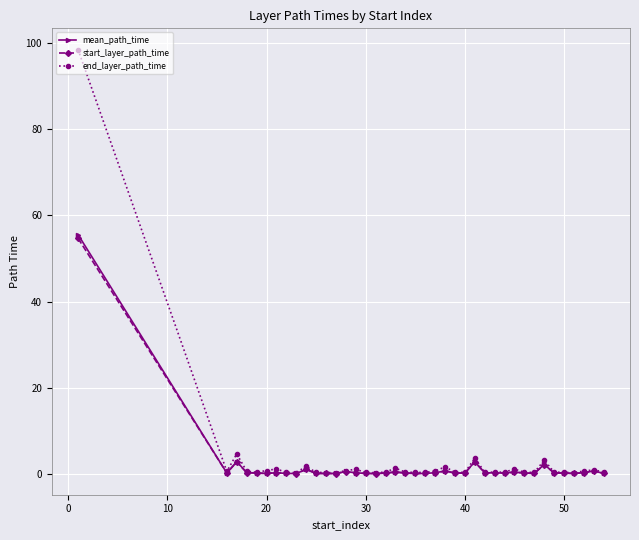

What is the maximum value for end_layer_path_time?

98.4